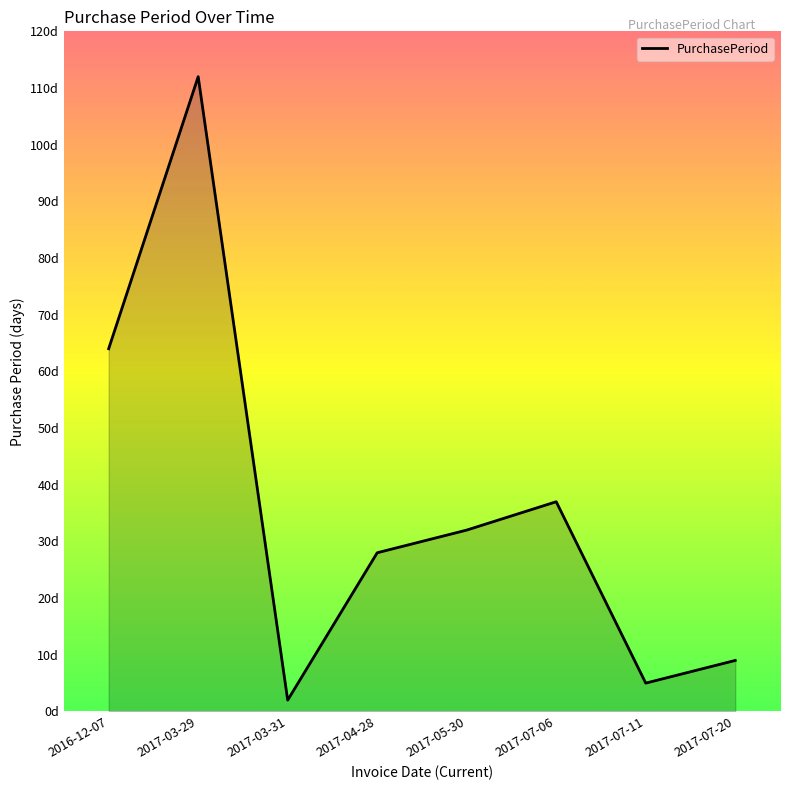

Does the chart display data point markers on the line(s)?

No